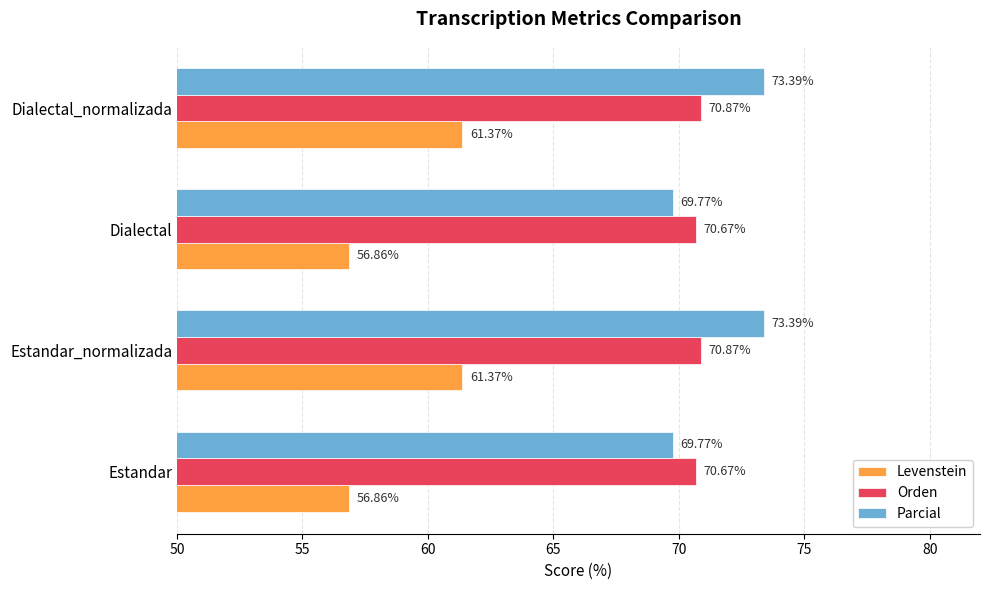

What is the difference between the Parcial values at Dialectal and Dialectal_normalizada?

3.6